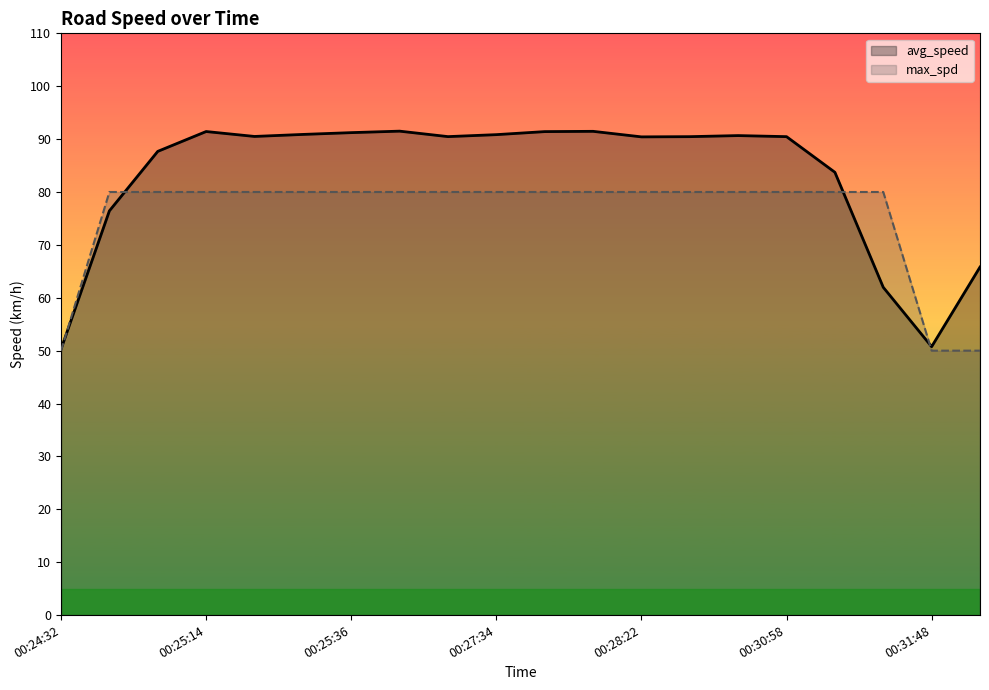

Which series changed the most between 00:24:42 and 00:31:24?

avg_speed